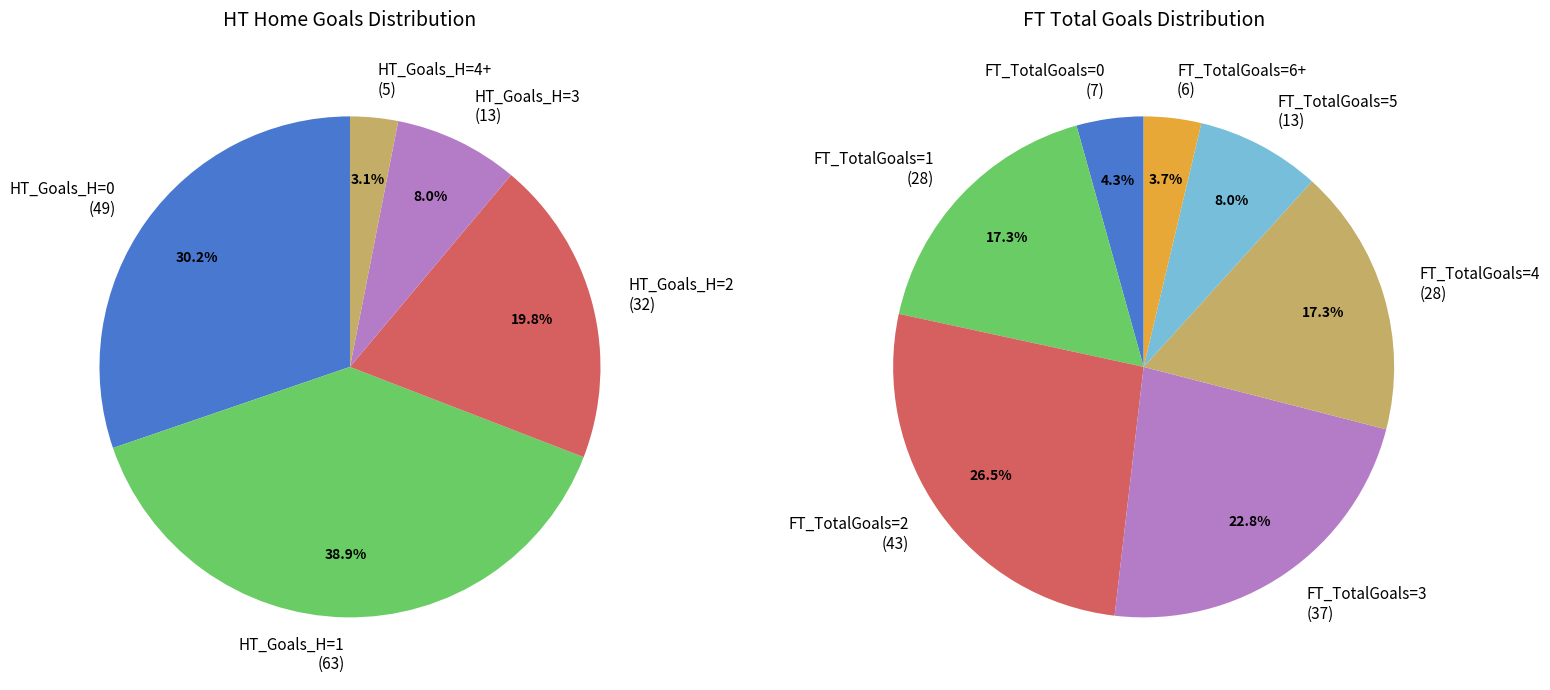

Which category has the biggest portion of the pie?

1